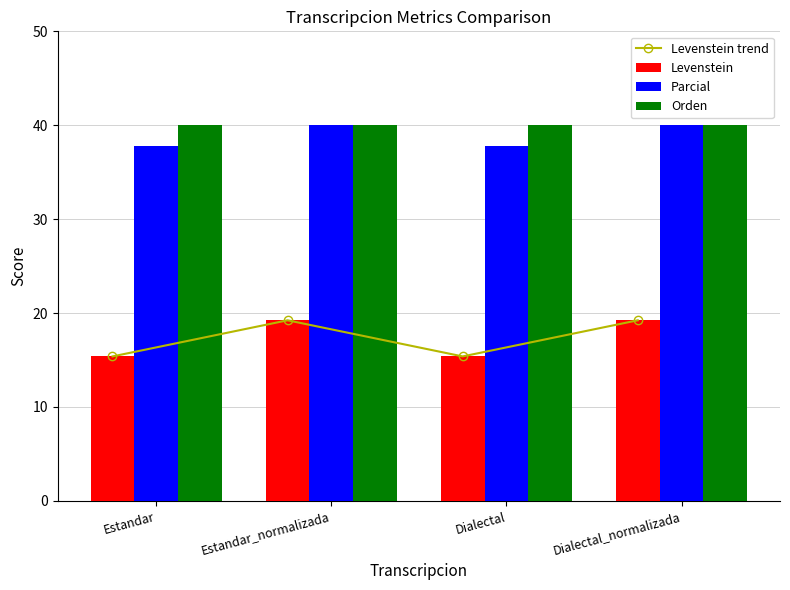

Where is Orden nearest to the value 40?

Estandar